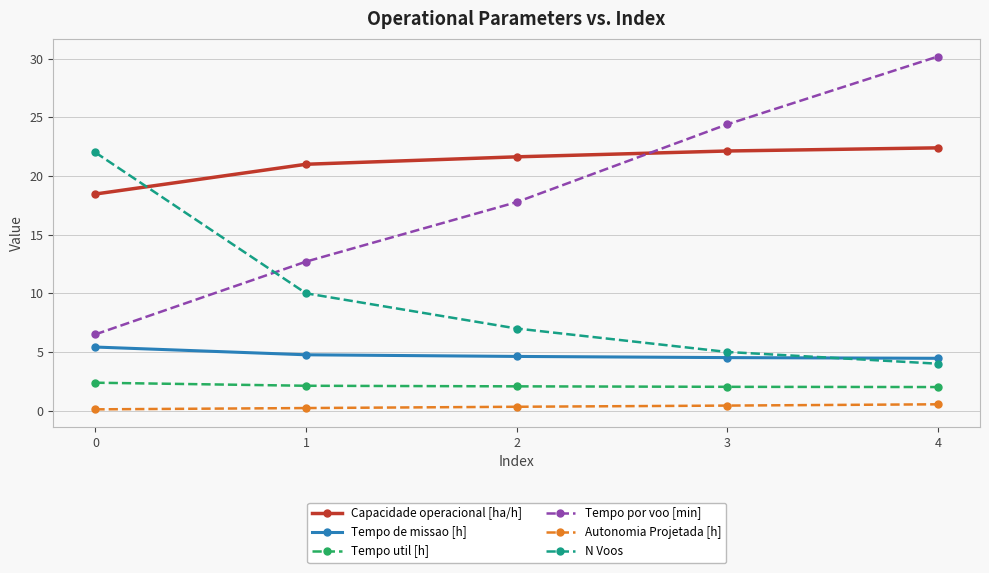

What are all the series names shown in the legend?

Capacidade operacional [ha/h], Tempo de missao [h], Tempo util [h], Tempo por voo [min], Autonomia Projetada [h], N Voos